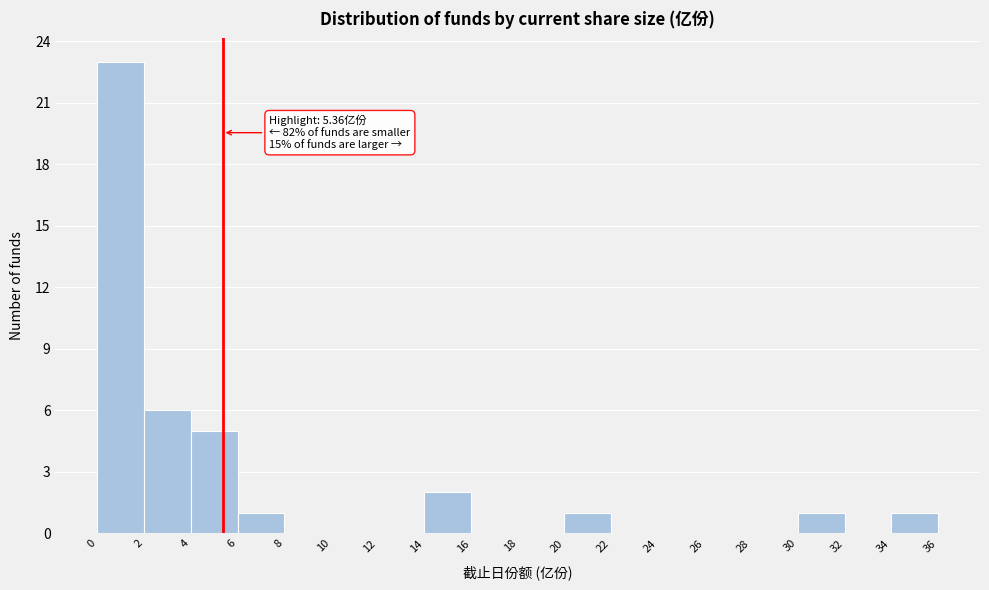

Over which range of the x-axis is the bar tallest?

0 to 2